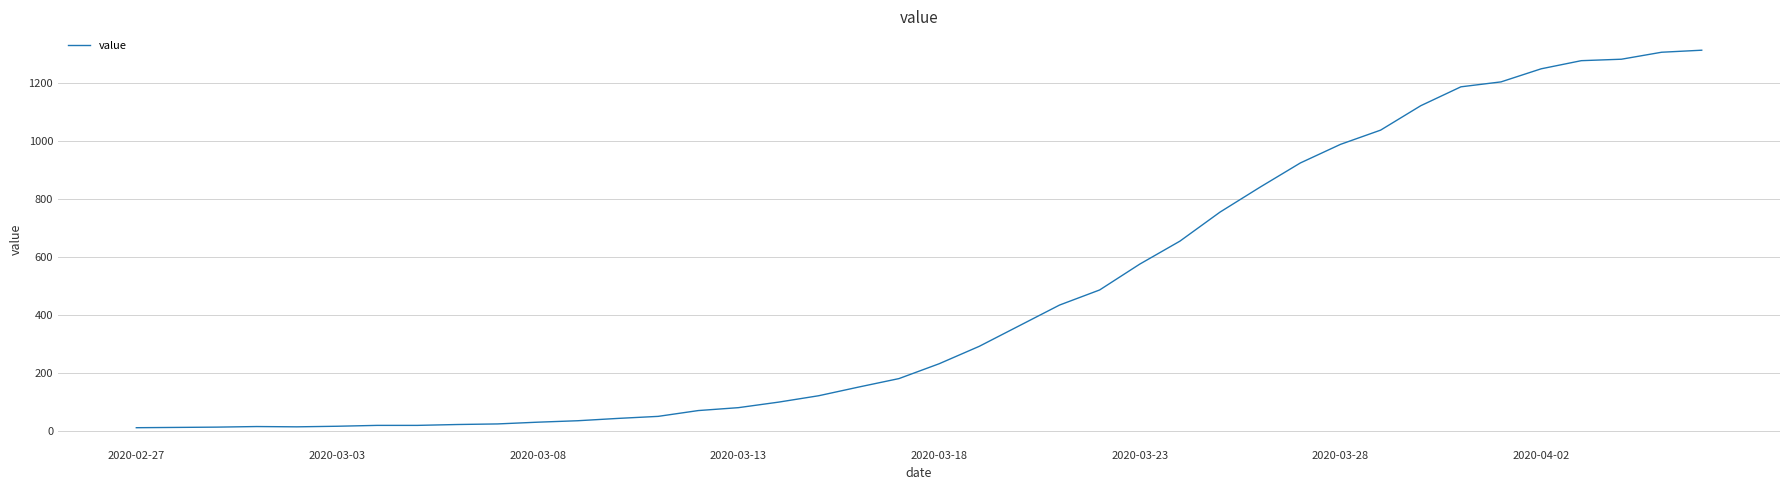

What is the difference between the maximum and minimum values?

1299